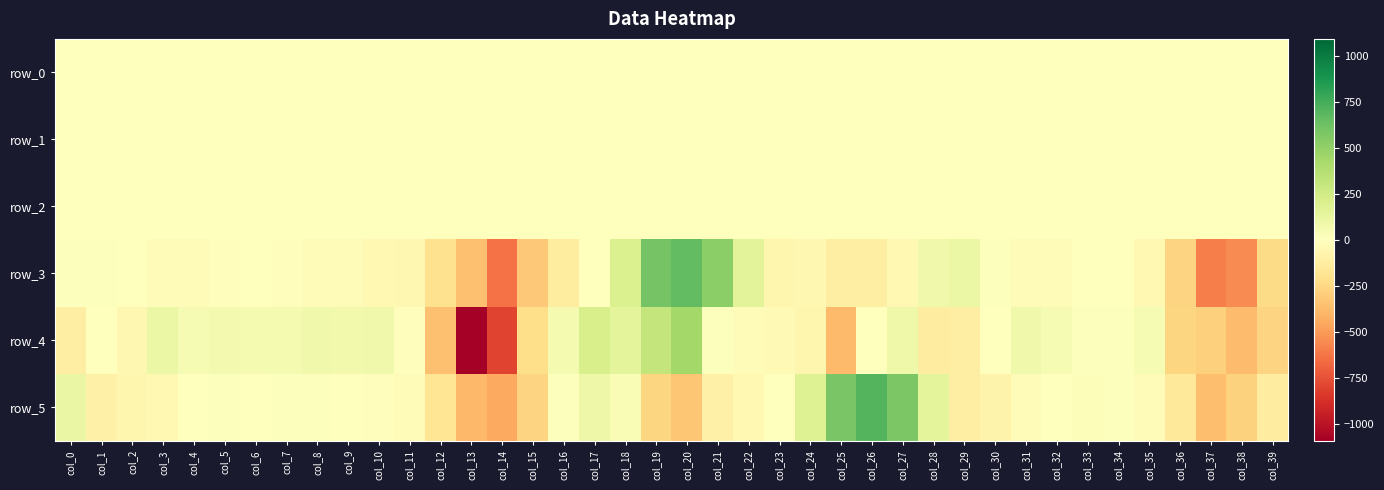

What is the approximate value of row_5 at col_6?

3.7